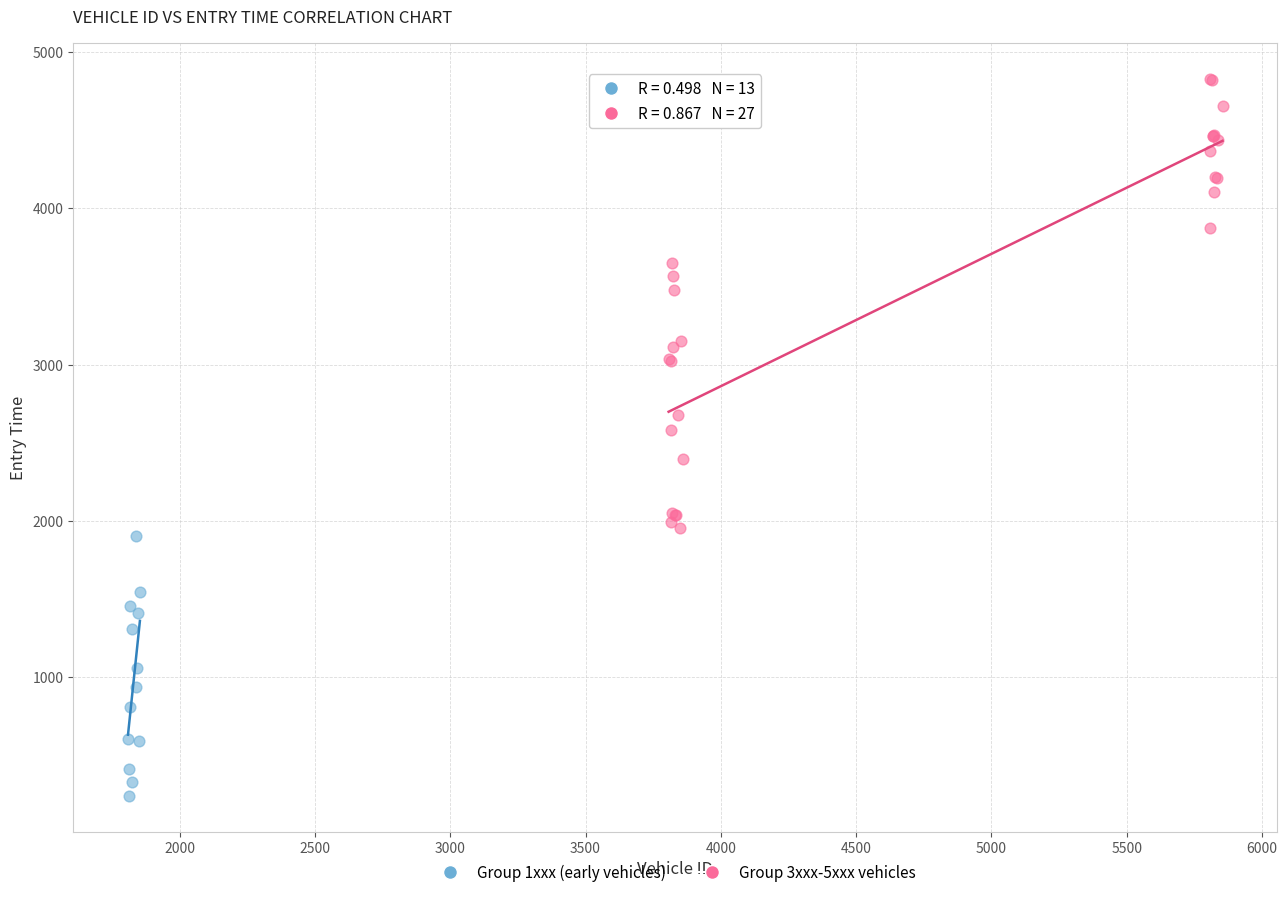

Which series has the widest spread of Y values?

Group 3xxx-5xxx vehicles